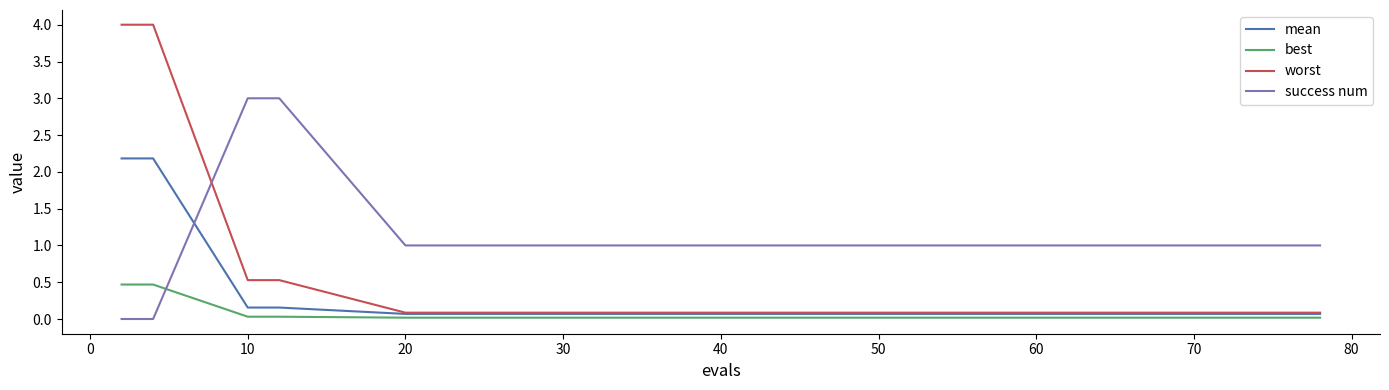

Which series has the largest range (max minus min)?

worst